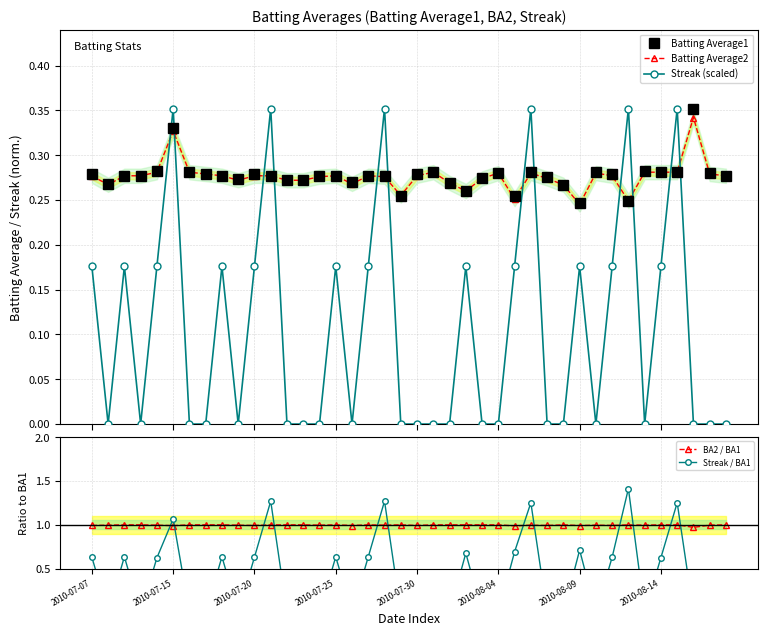

Reading right to left, list all the values displayed in this chart.

Batting Average1: 0.3	0.3	0.4	0.3	0.3	0.3	0.2	0.3	0.3	0.2	0.3	0.3	0.3	0.3	0.3	0.3	0.3	0.3	0.3	0.3	0.3	0.3	0.3	0.3	0.3	0.3	0.3	0.3	0.3	0.3	0.3	0.3	0.3	0.3	0.3	0.3	0.3	0.3	0.3	0.3
Batting Average2: 0.3	0.3	0.3	0.3	0.3	0.3	0.2	0.3	0.3	0.2	0.3	0.3	0.3	0.3	0.3	0.3	0.3	0.3	0.3	0.3	0.3	0.3	0.3	0.3	0.3	0.3	0.3	0.3	0.3	0.3	0.3	0.3	0.3	0.3	0.3	0.3	0.3	0.3	0.3	0.3
Streak (scaled): 0.0	0.0	0.0	0.4	0.2	0.0	0.4	0.2	0.0	0.2	0.0	0.0	0.4	0.2	0.0	0.0	0.2	0.0	0.0	0.0	0.0	0.4	0.2	0.0	0.2	0.0	0.0	0.0	0.4	0.2	0.0	0.2	0.0	0.0	0.4	0.2	0.0	0.2	0.0	0.2
BA2 / BA1: 1.0	1.0	1.0	1.0	1.0	1.0	1.0	1.0	1.0	1.0	1.0	1.0	1.0	1.0	1.0	1.0	1.0	1.0	1.0	1.0	1.0	1.0	1.0	1.0	1.0	1.0	1.0	1.0	1.0	1.0	1.0	1.0	1.0	1.0	1.0	1.0	1.0	1.0	1.0	1.0
Streak / BA1: 0.0	0.0	0.0	1.3	0.6	0.0	1.4	0.6	0.0	0.7	0.0	0.0	1.3	0.7	0.0	0.0	0.7	0.0	0.0	0.0	0.0	1.3	0.6	0.0	0.6	0.0	0.0	0.0	1.3	0.6	0.0	0.6	0.0	0.0	1.1	0.6	0.0	0.6	0.0	0.6